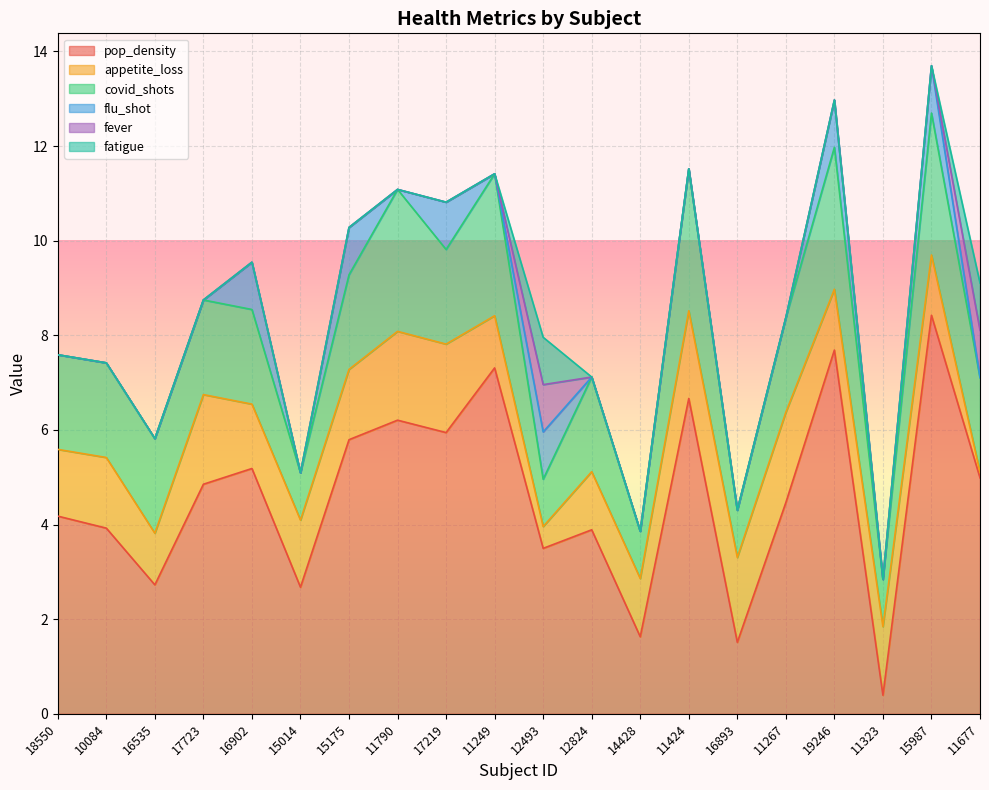

How many lines are shown in the chart?

6